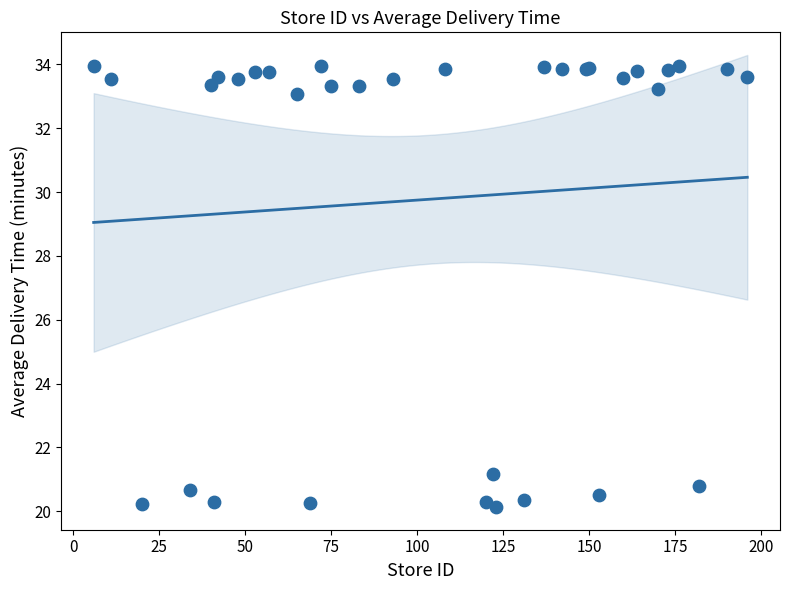

What Y value in the scatter plot is closest to 27?

21.2